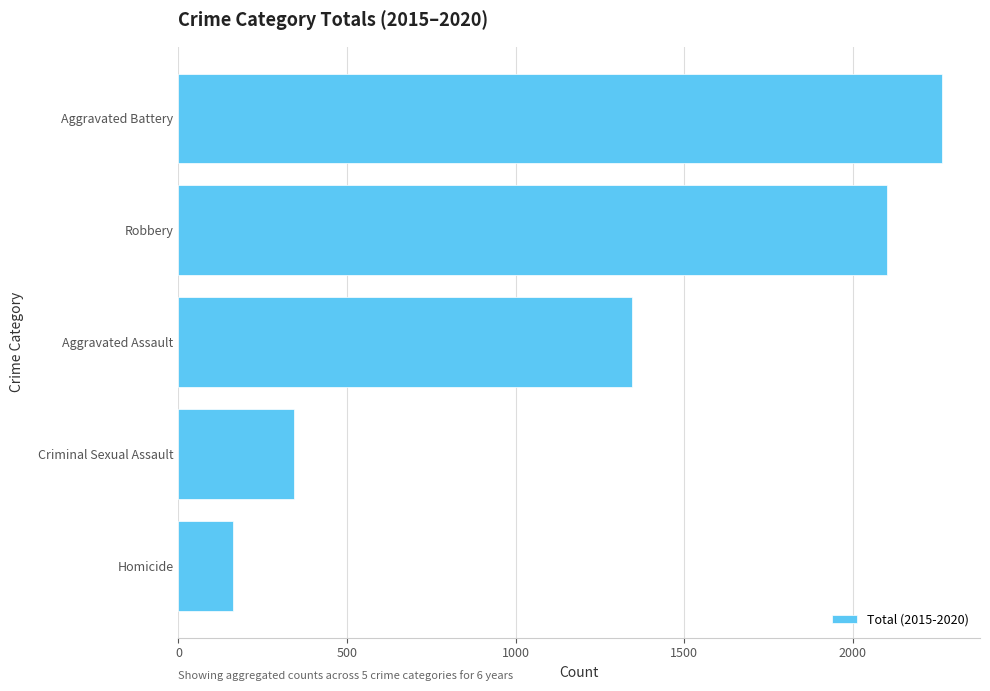

Which has a higher value, Aggravated Assault or Robbery?

Robbery